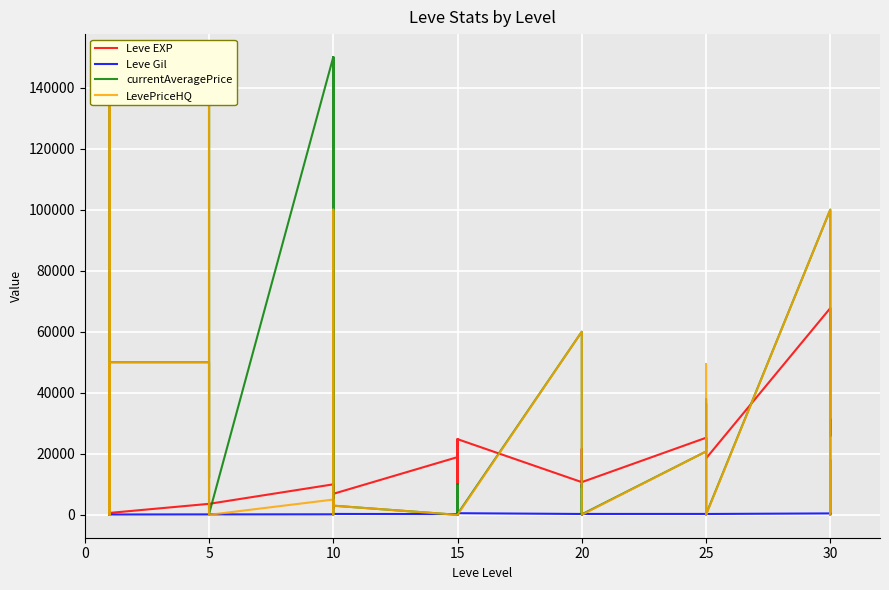

How many data points in Leve EXP are above 10710?

18